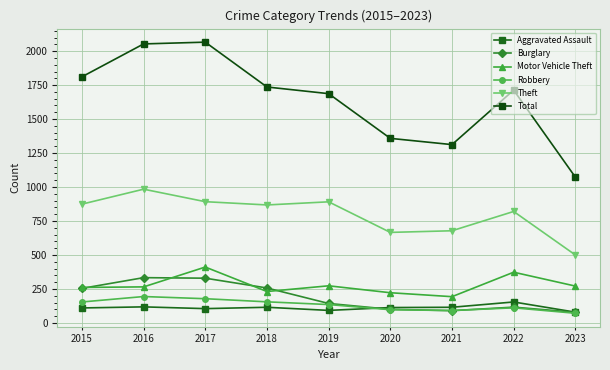

What is the difference between the Theft values at 2017 and 2023?

392